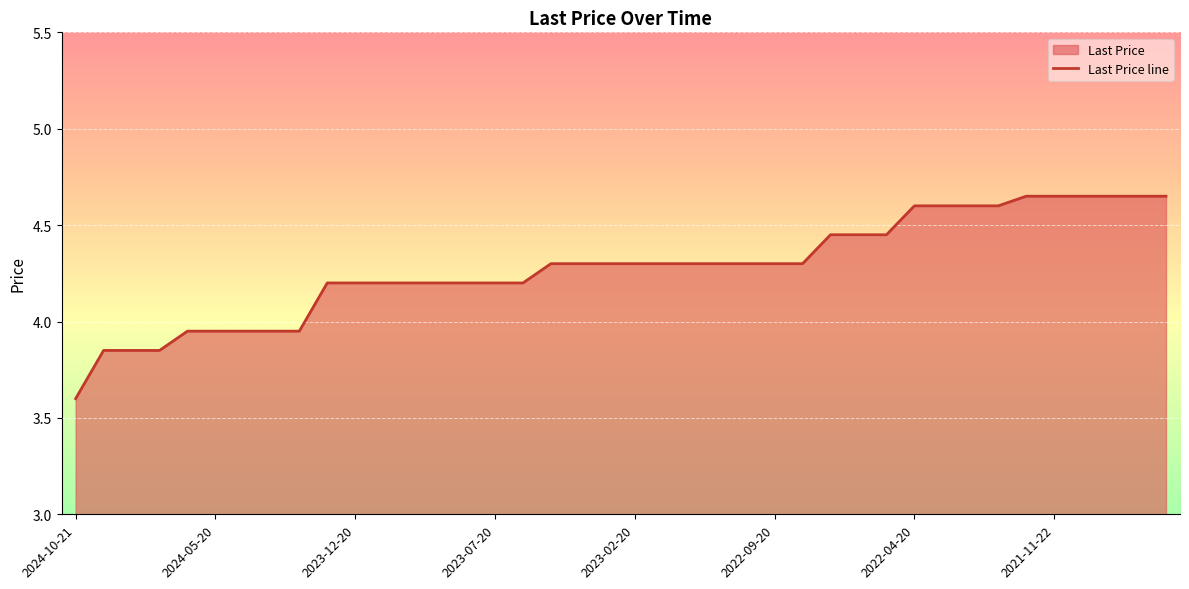

What position from the right is 39?

1